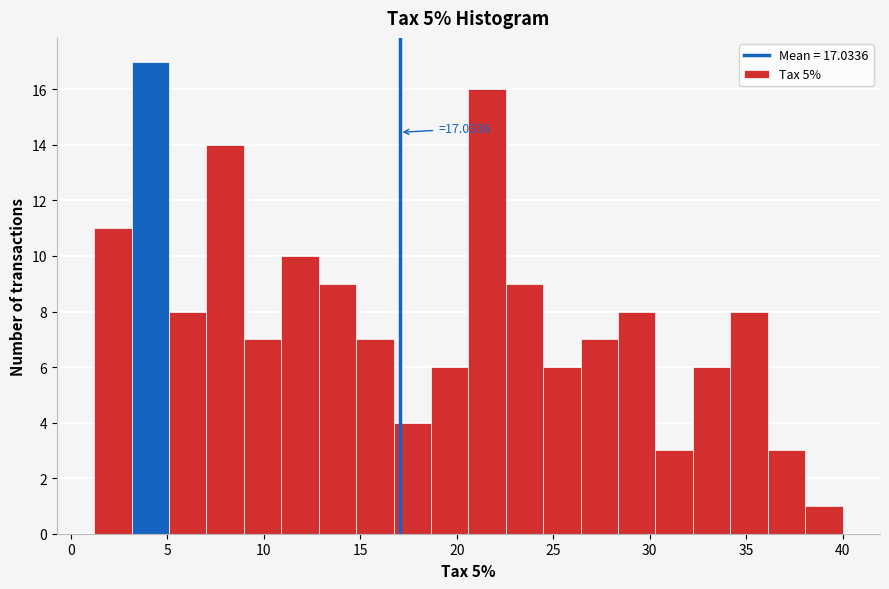

Read against the x-axis, roughly where is the centre of the tallest bar?

4.0